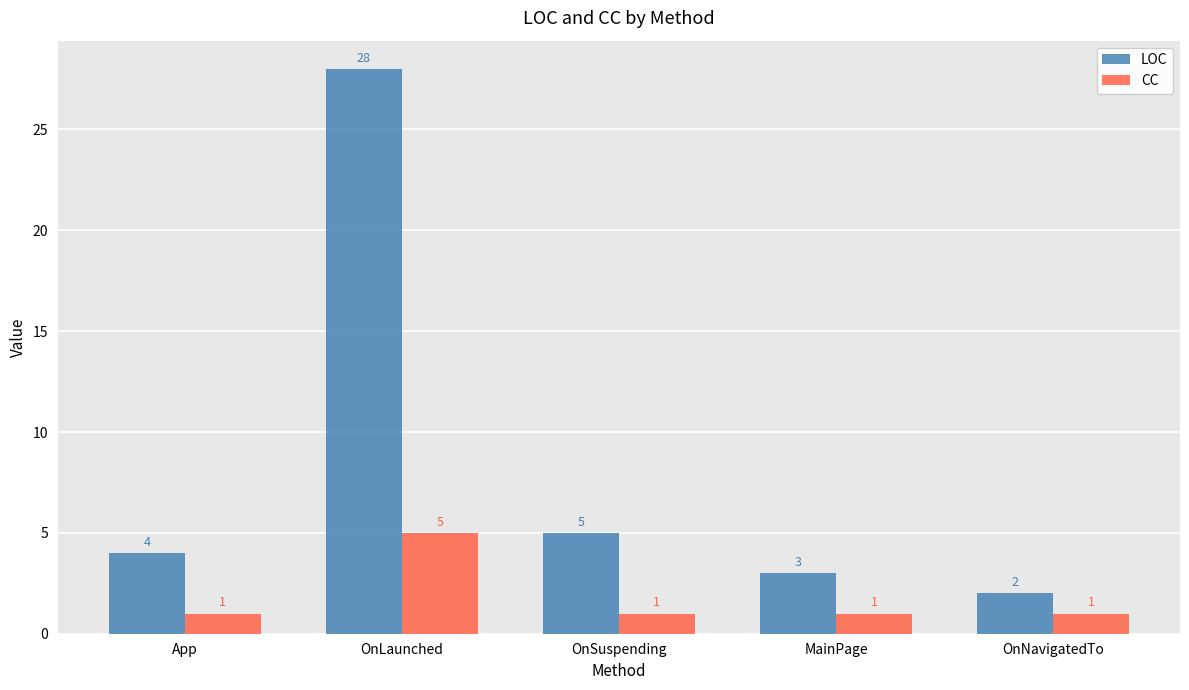

What is the value of the CC bar at the 1st from the left?

1